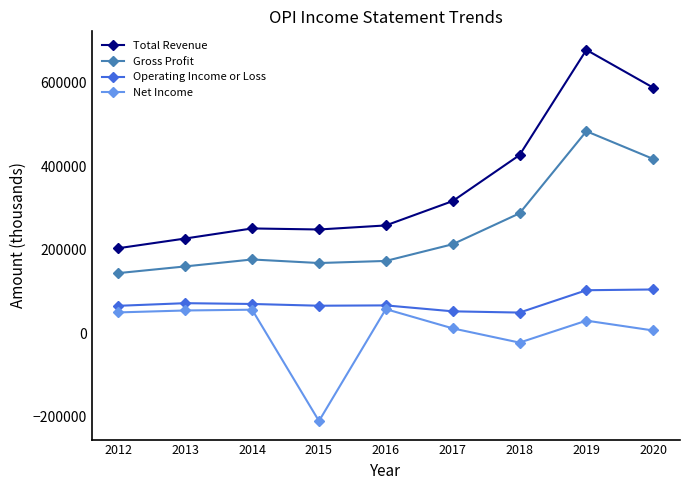

At 2016, list the series in order from largest to smallest.

Total Revenue, Gross Profit, Operating Income or Loss, Net Income